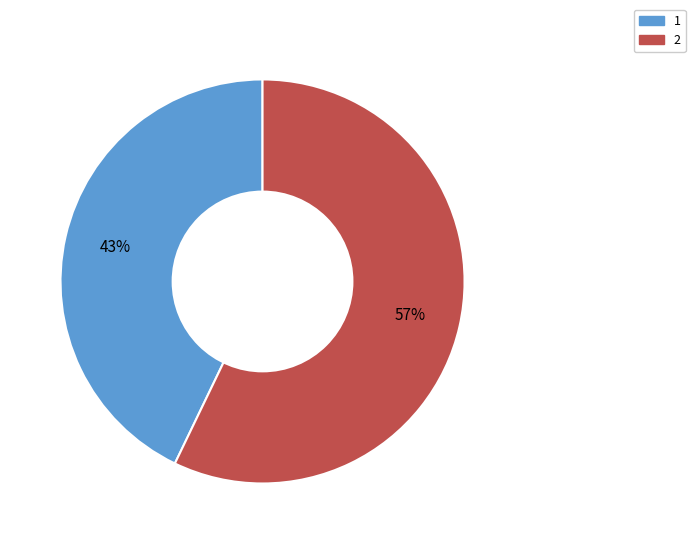

To the nearest percent, what is the combined percentage of 1 and 2?

100%